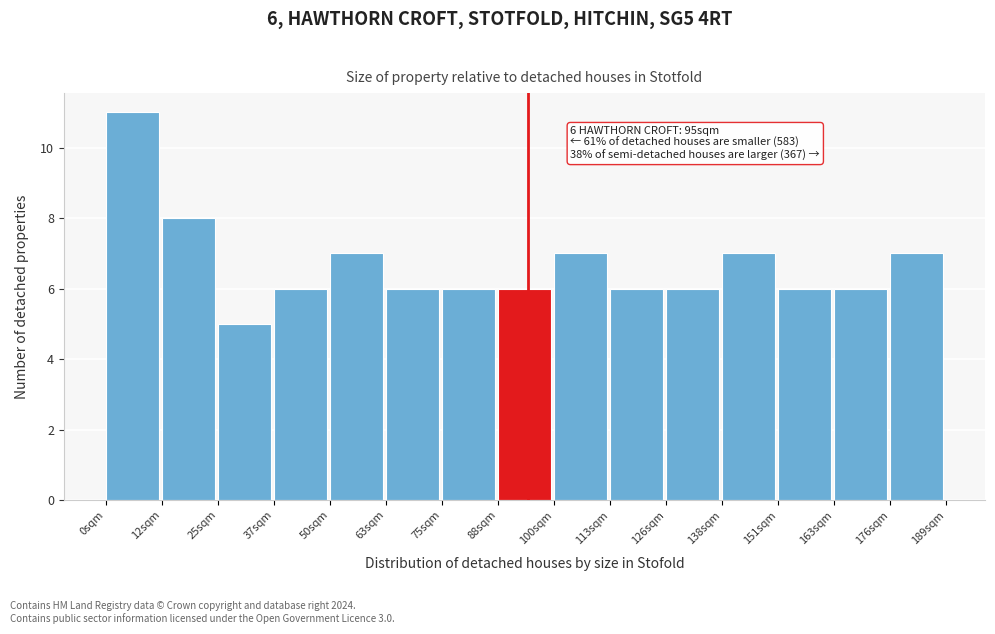

Over which range of the x-axis is the bar tallest?

0.0 to 12.6